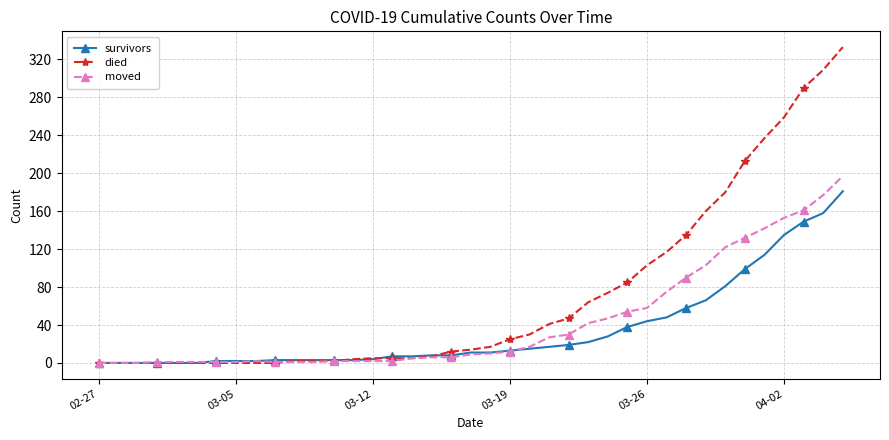

How many categories are shown in the chart?

39